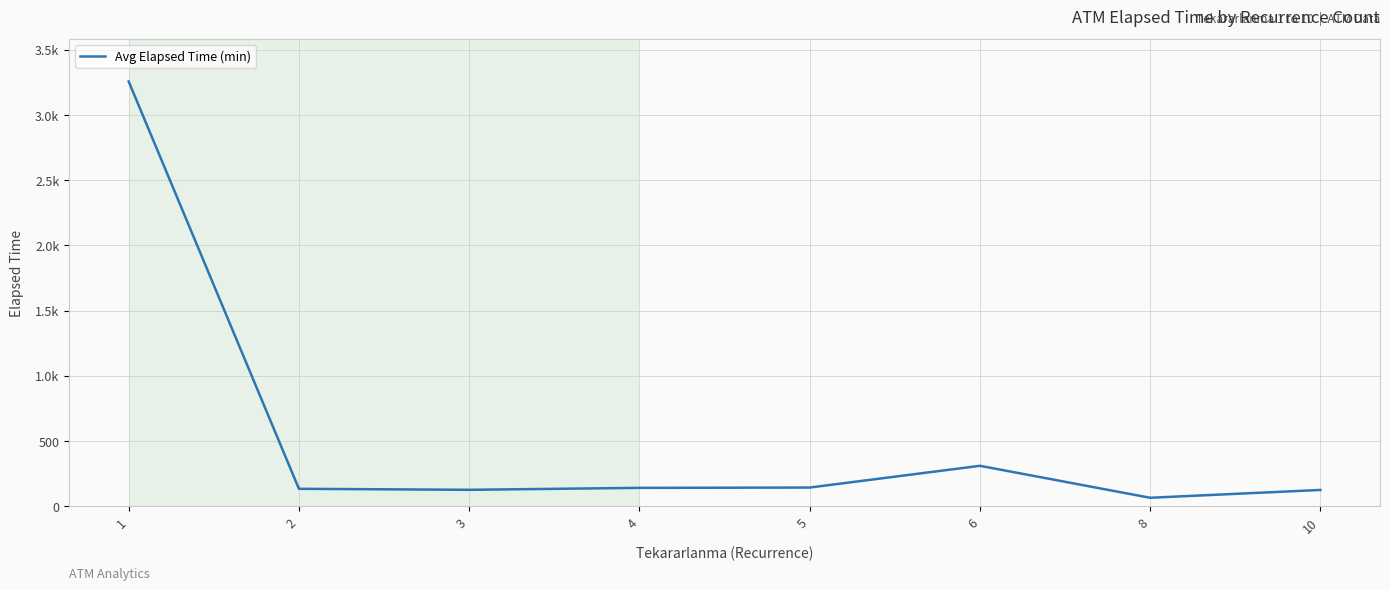

Is it true that the value at 10 is 125.0?

True